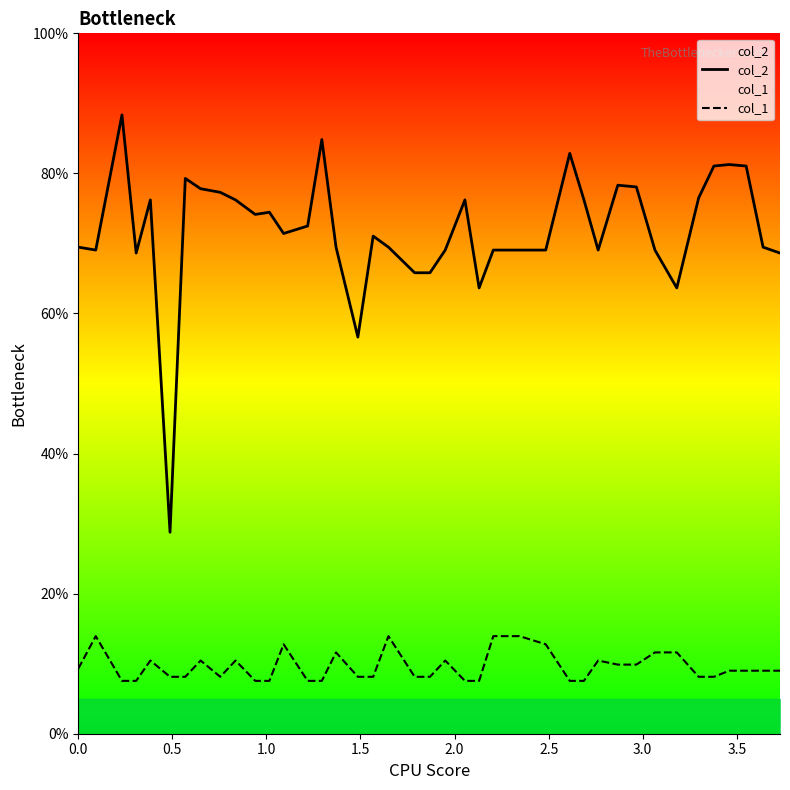

True or false: col_2 and col_1 intersect in this chart.

False